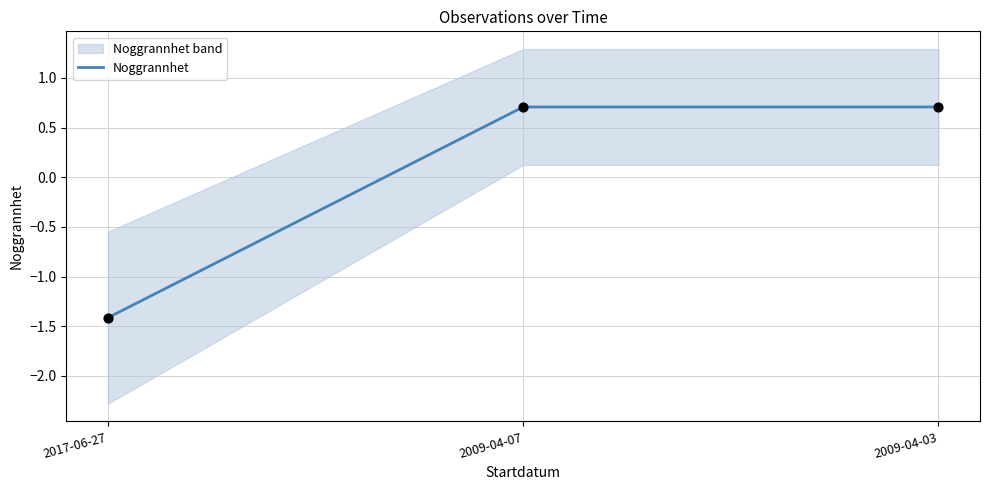

What is the change in value from 2017-06-27 to 2009-04-03?

+2.1